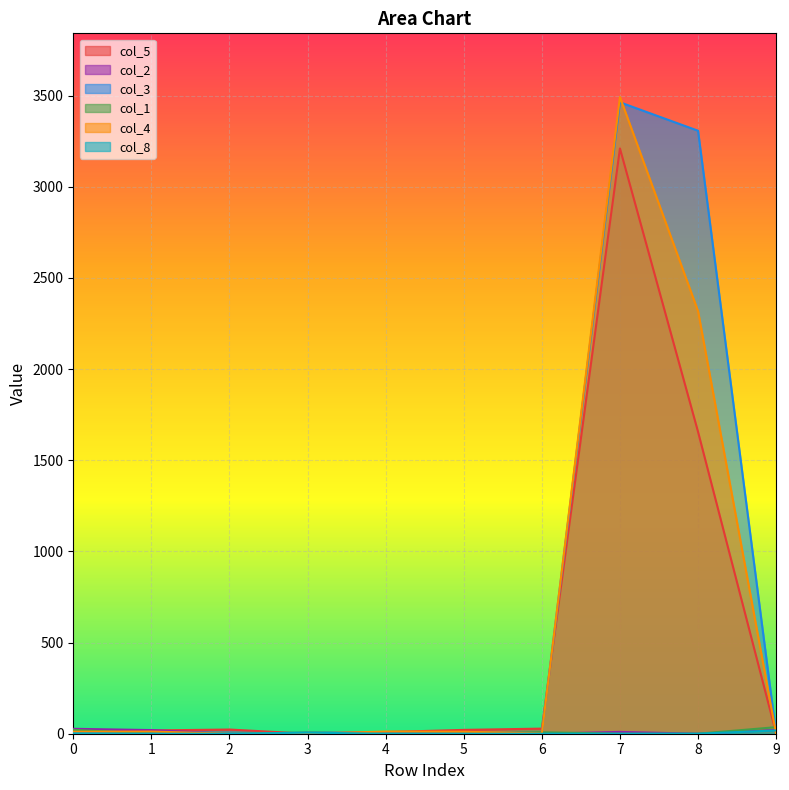

True or false: col_8 has more than 2 interior local peaks.

False